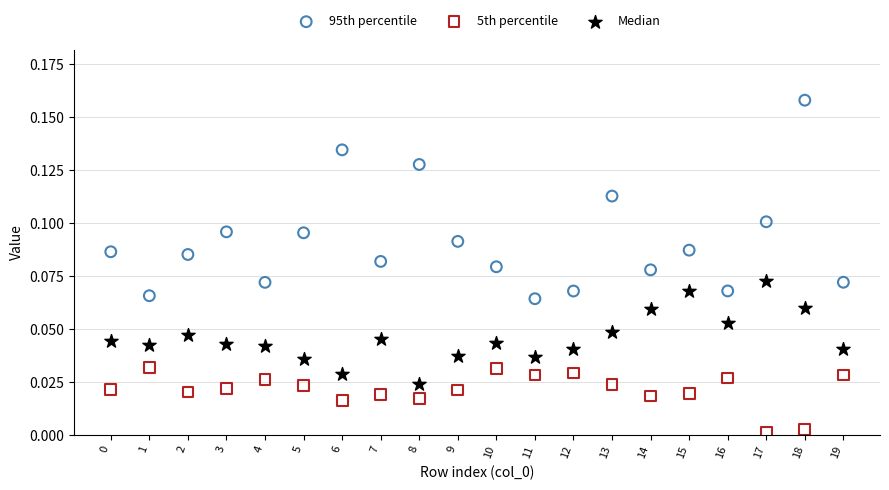

Which series contains the highest Y value?

95th percentile